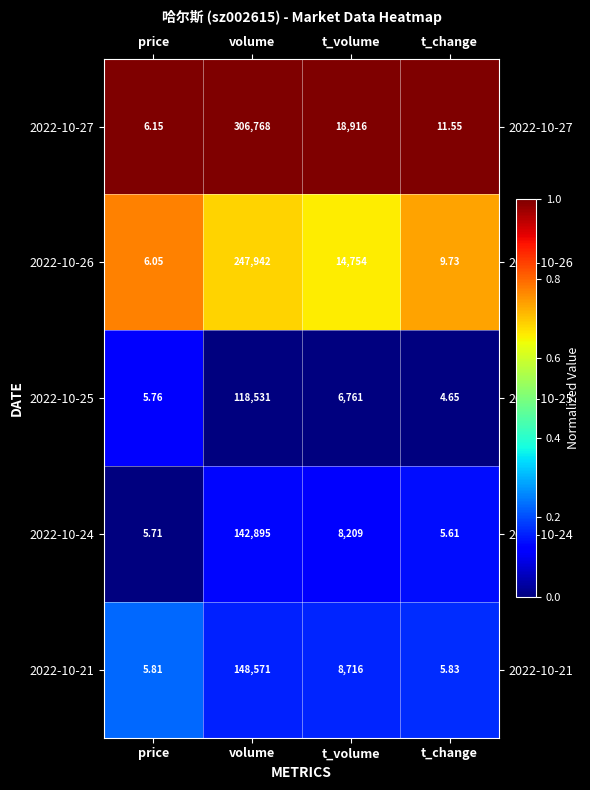

Which category has the lowest value across all series?

t_change